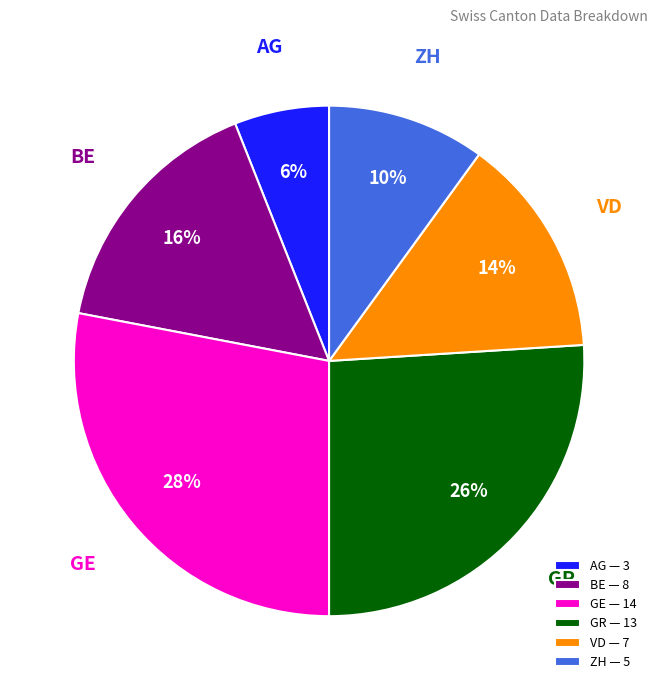

To the nearest percent, what is the difference between the largest and smallest slice percentages?

22%